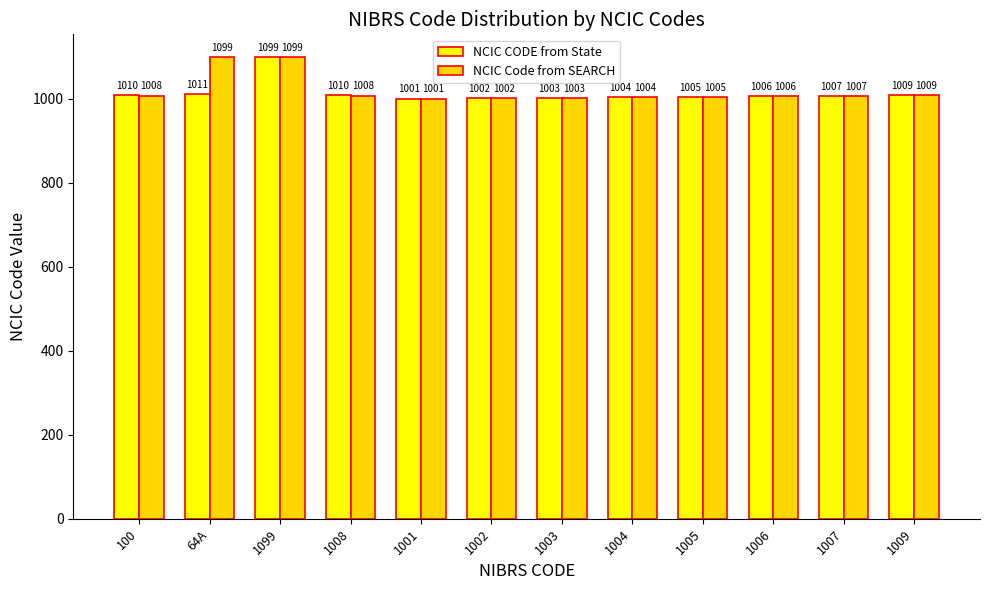

List the series in order of their overall mean, highest first.

NCIC Code from SEARCH, NCIC CODE from State